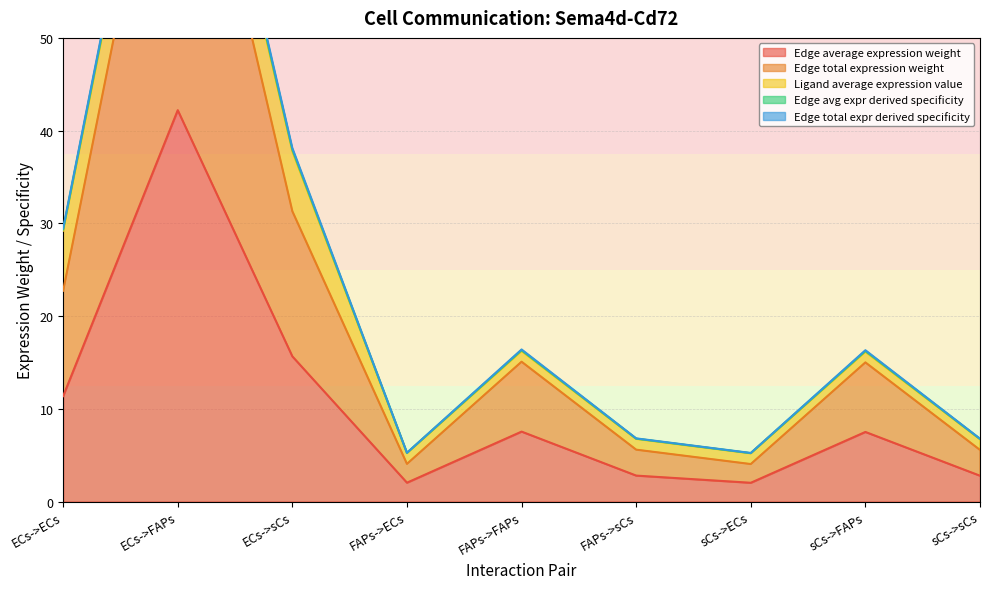

What position from the right is ECs->FAPs?

8